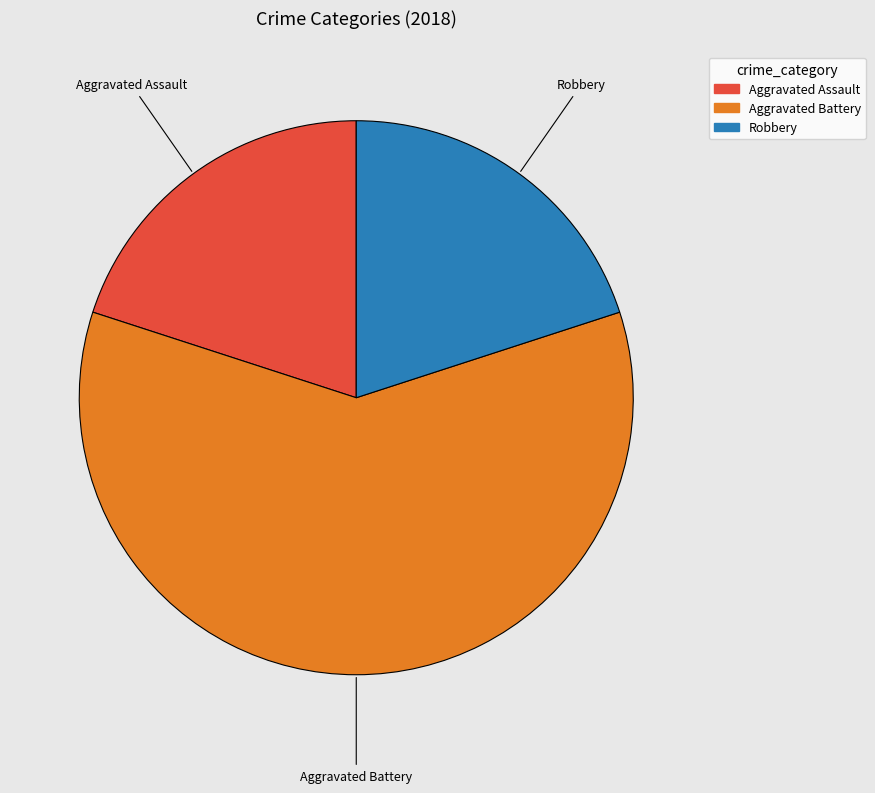

Is there a majority slice in this chart?

Yes